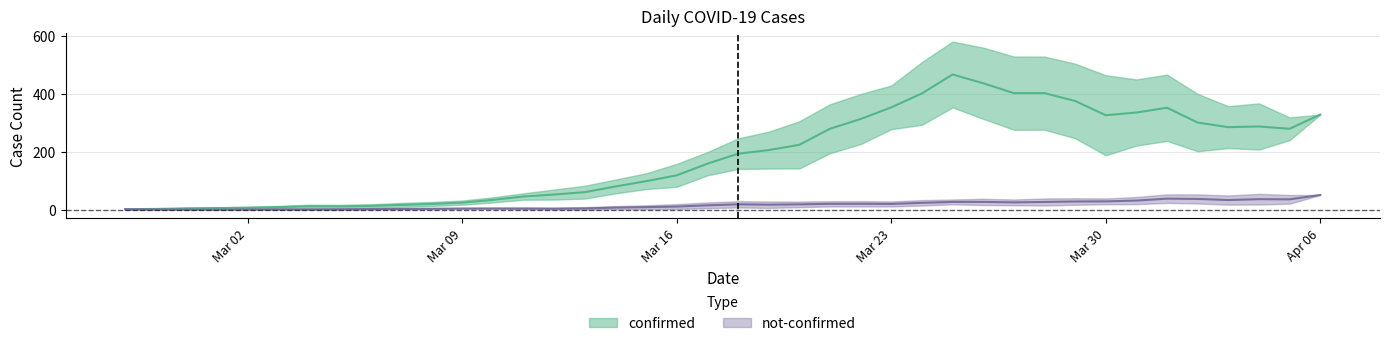

What is the label of the 3rd point from the left?

2020-02-29